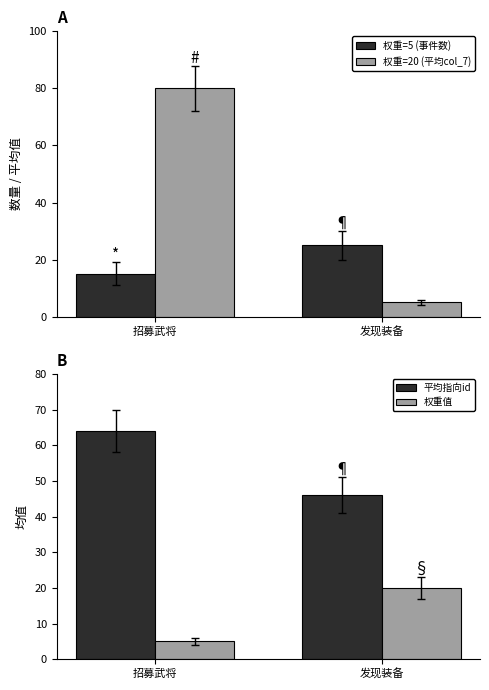

What is the difference between the maximum and minimum values in the 权重=5 (事件数) series?

10